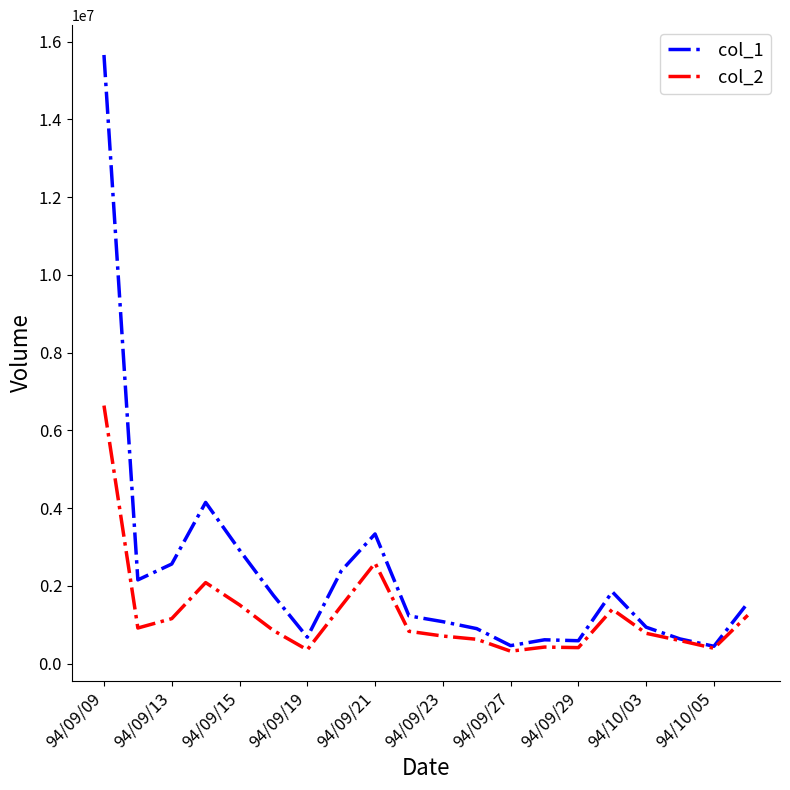

How many categories are shown in the chart?

20